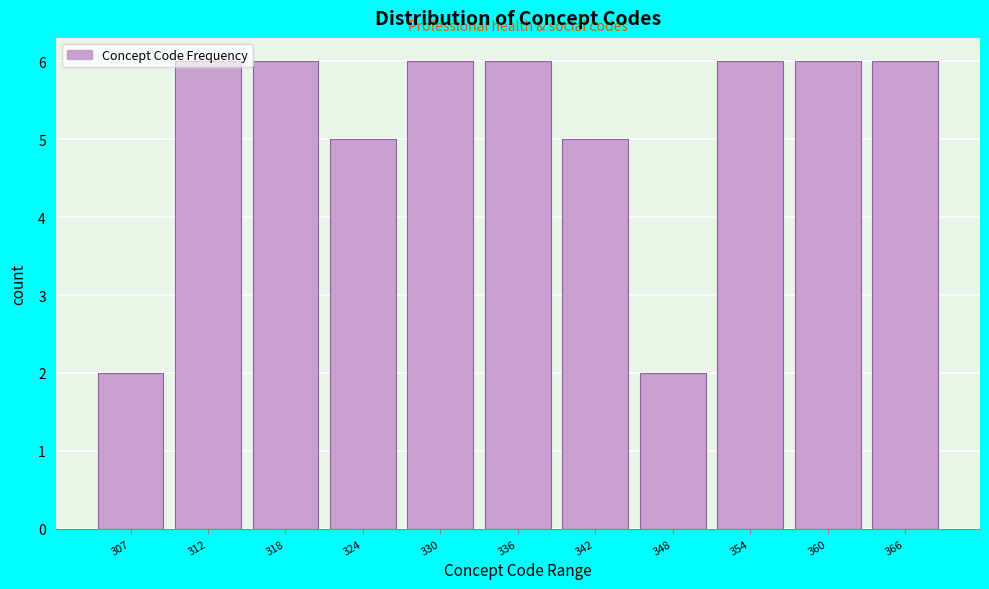

Approximately how many times larger is the value at 342 compared to 366?

0.8